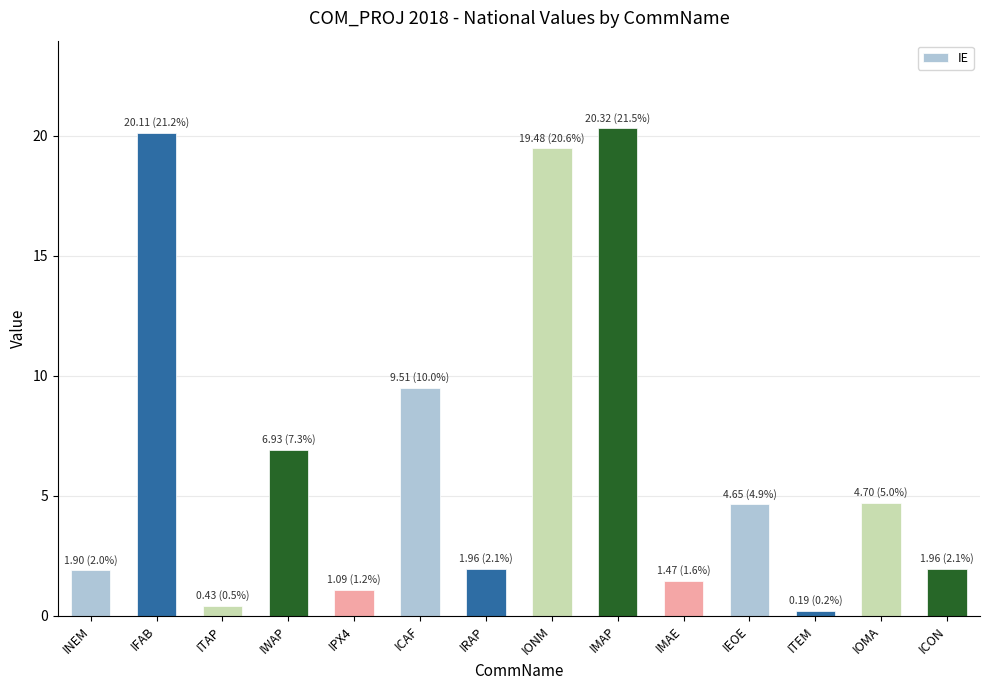

What is the smallest value displayed?

0.2